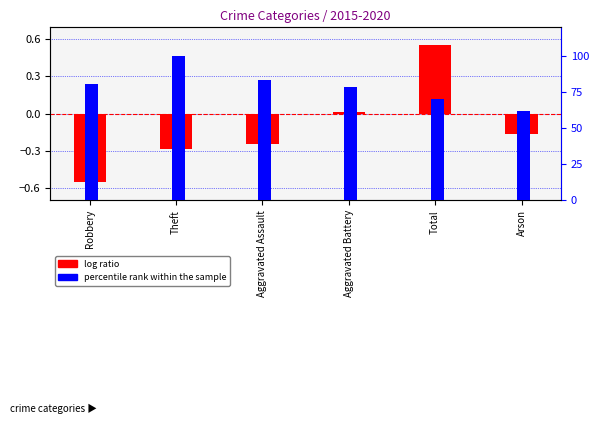

Reading right to left, list all the values displayed in this chart.

log ratio: -0.2	0.6	0.0	-0.2	-0.3	-0.6
percentile rank within the sample: 61.4	69.9	78.3	83.1	100.0	80.7